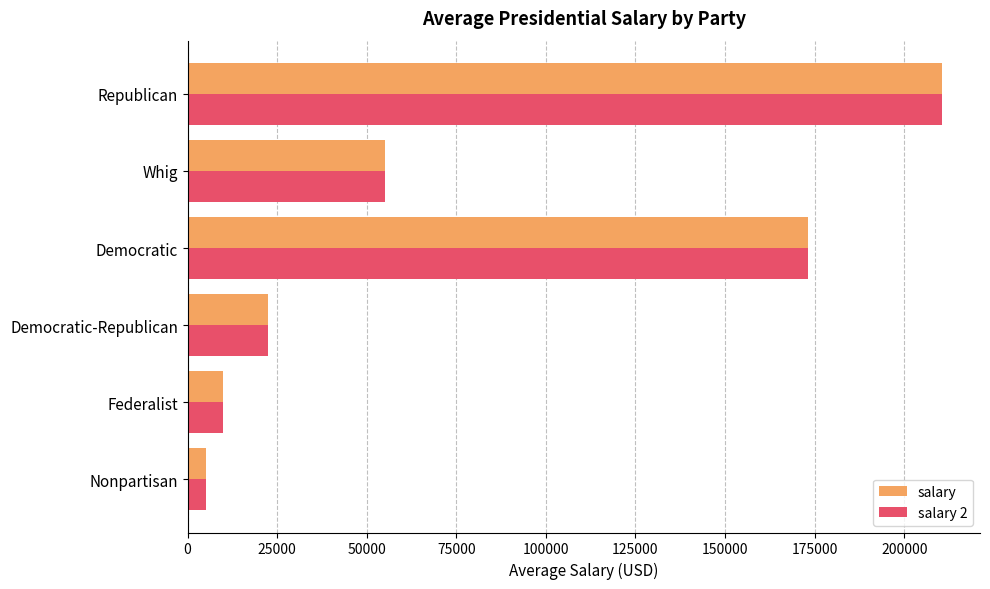

What is the minimum value for salary 2?

5000